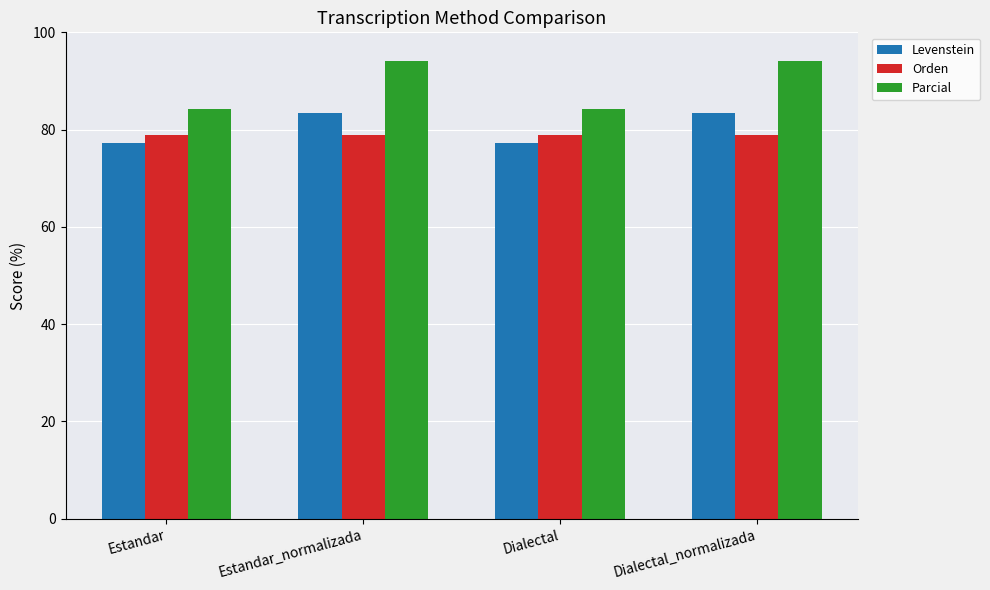

Which series has the largest total across all categories?

Parcial